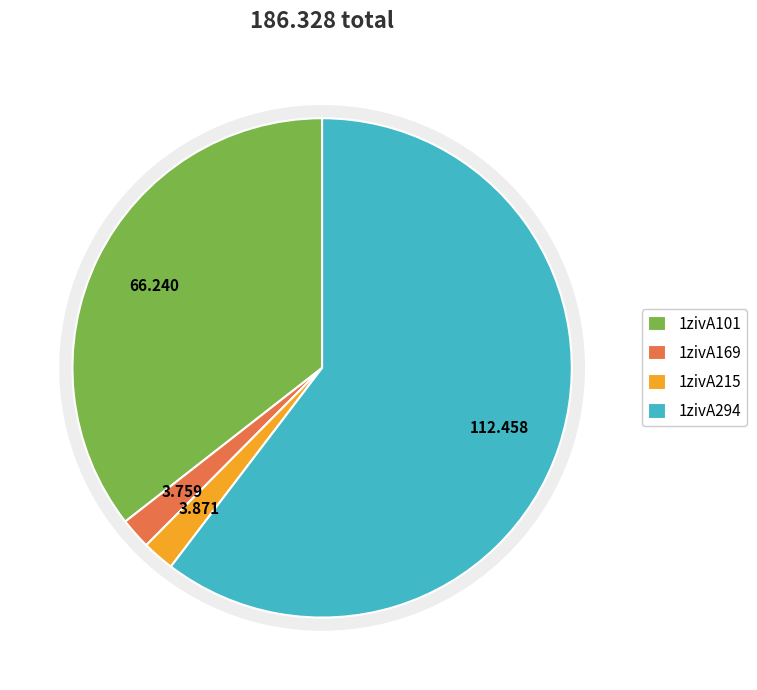

Count the number of slices in the pie.

4